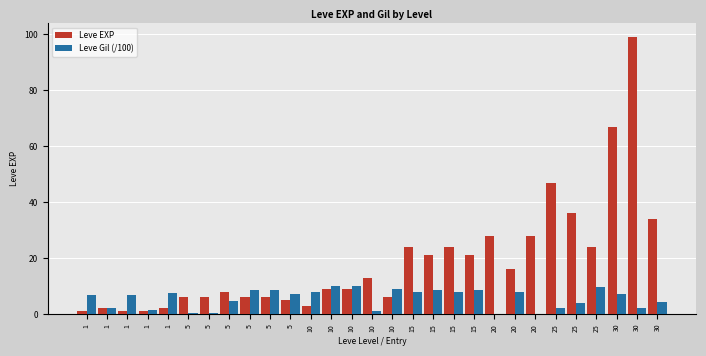

What is the value of the Leve EXP bar at the 3rd from the left?

1.0